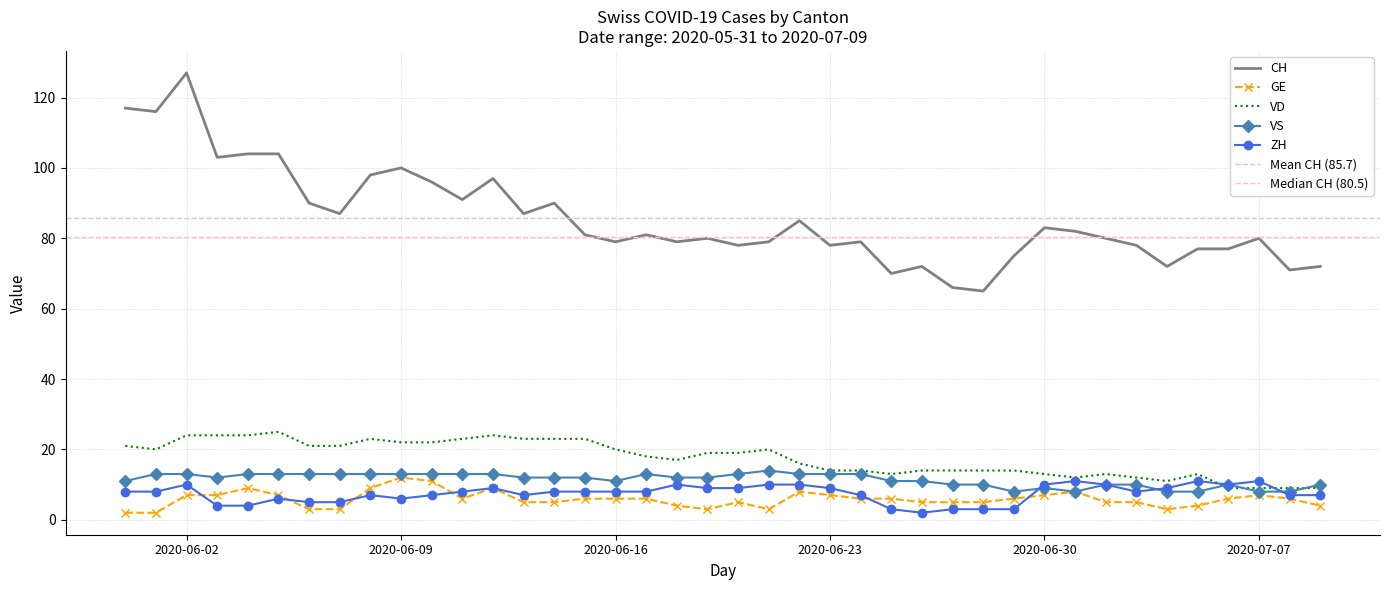

True or false: ZH and CH cross at least once.

False